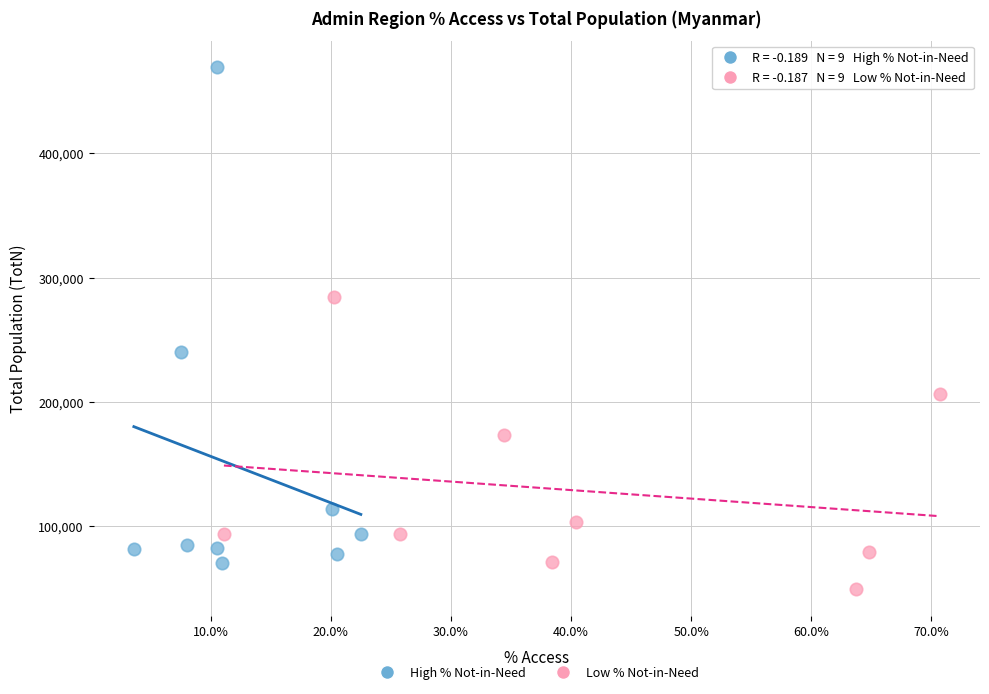

Which series contains the highest Y value?

High % Not-in-Need